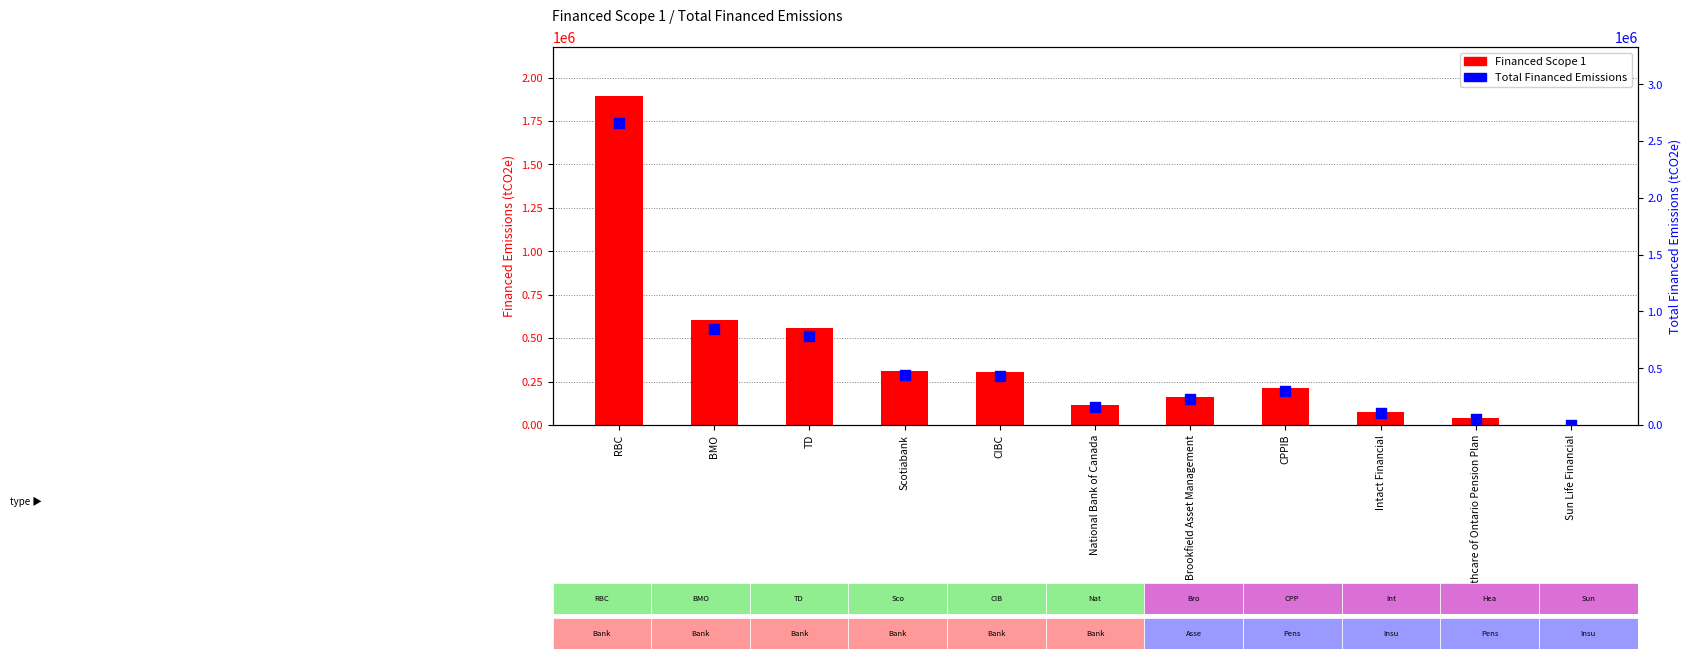

At how many categories does at least one series exceed 1130402?

1